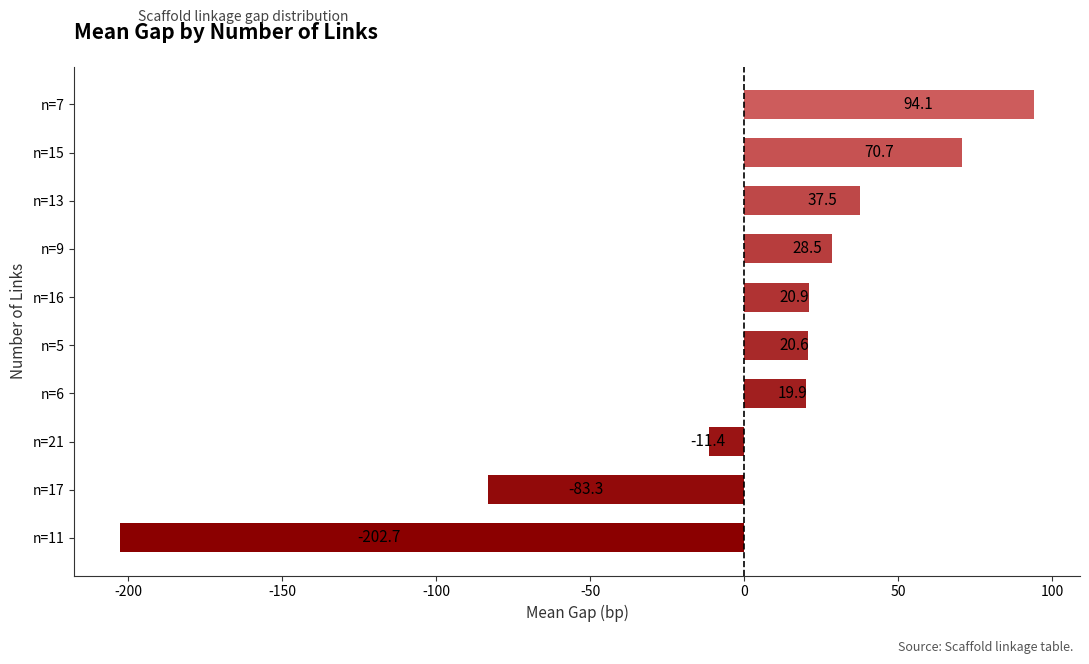

The value at n=6 is 33.0. True or false?

False